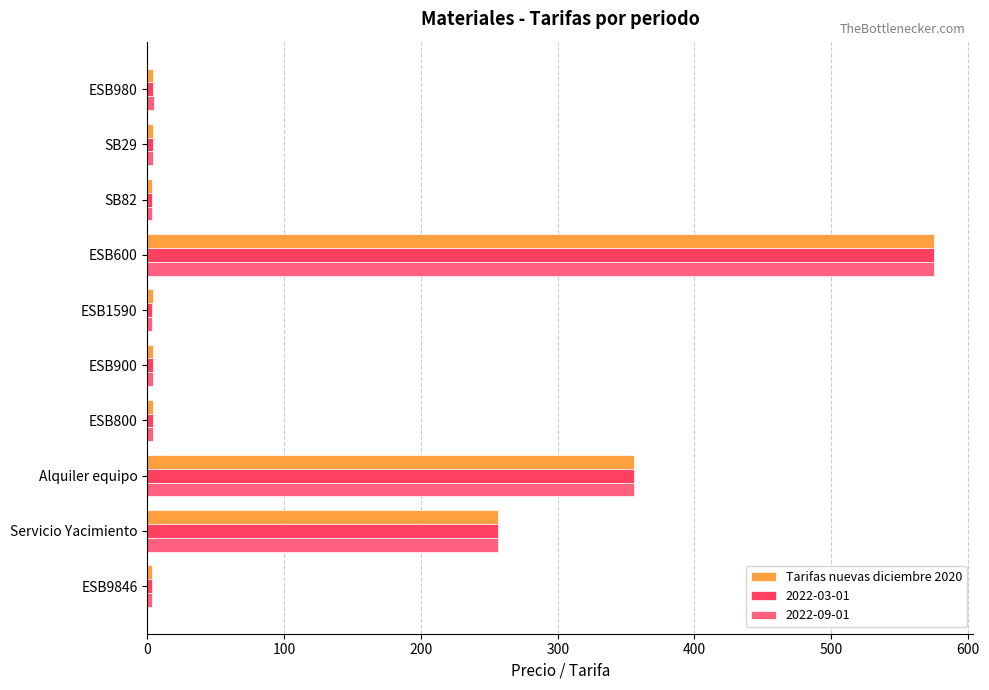

What is the difference between the maximum and minimum values in the Tarifas nuevas diciembre 2020 series?

571.8